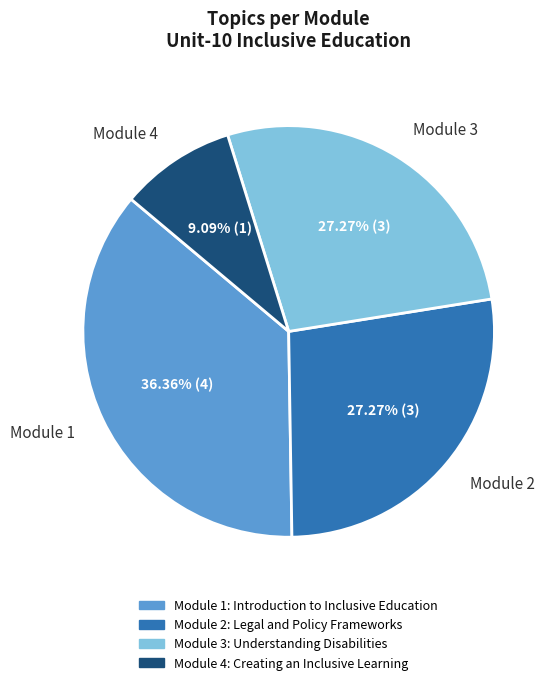

Which slice is the largest?

Module 1